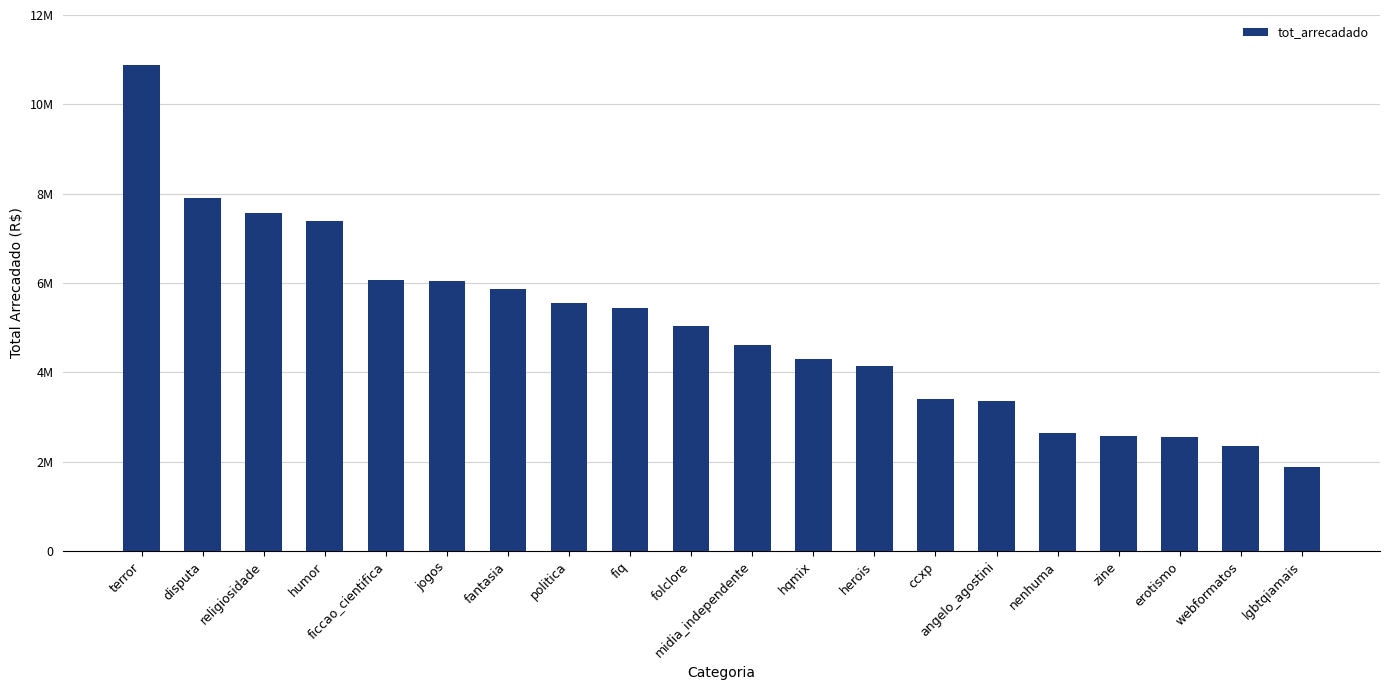

Are the bars horizontal?

No